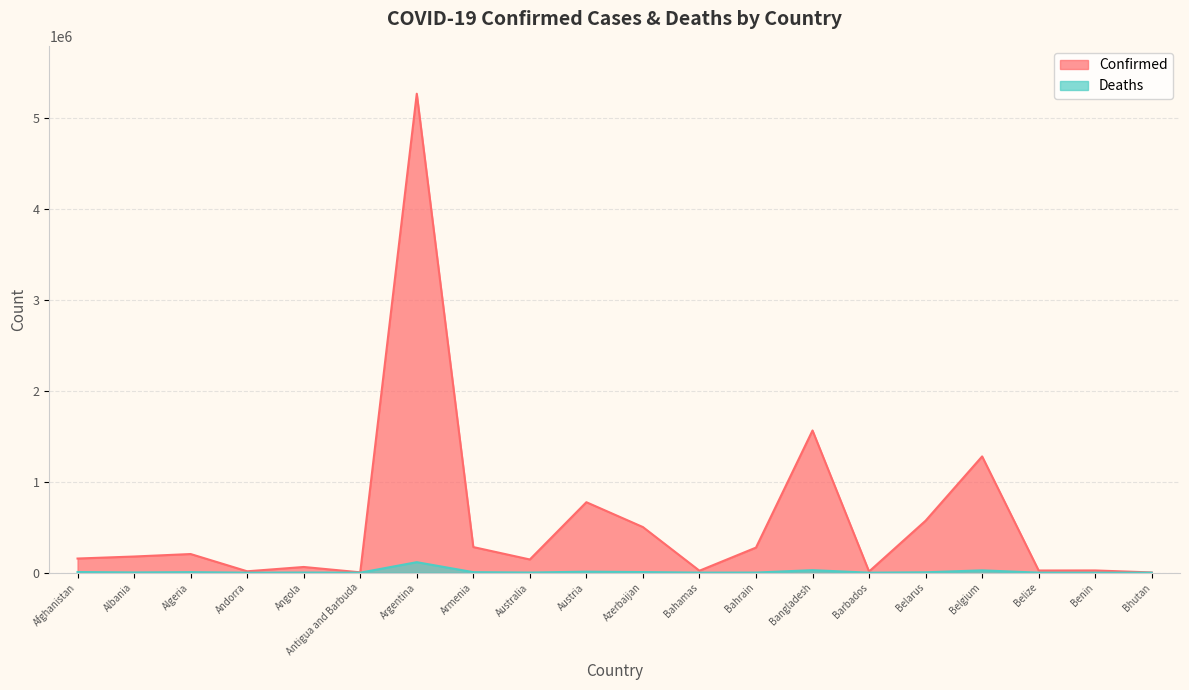

True or false: Deaths has a value of 27768 at Bangladesh.

True